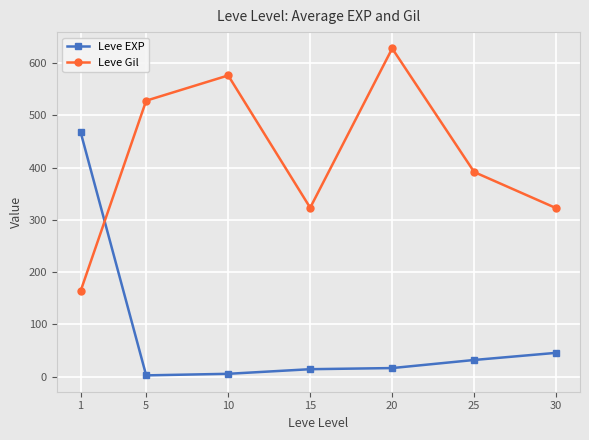

Does the chart have visible grid lines?

Yes